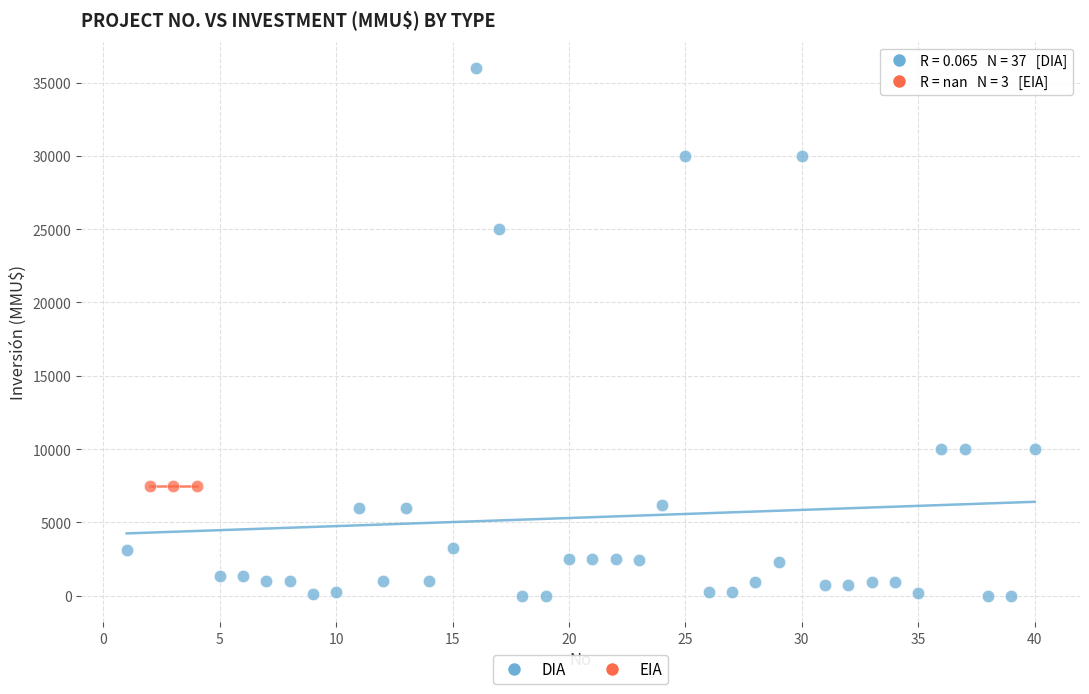

Which series contains the highest Y value?

DIA